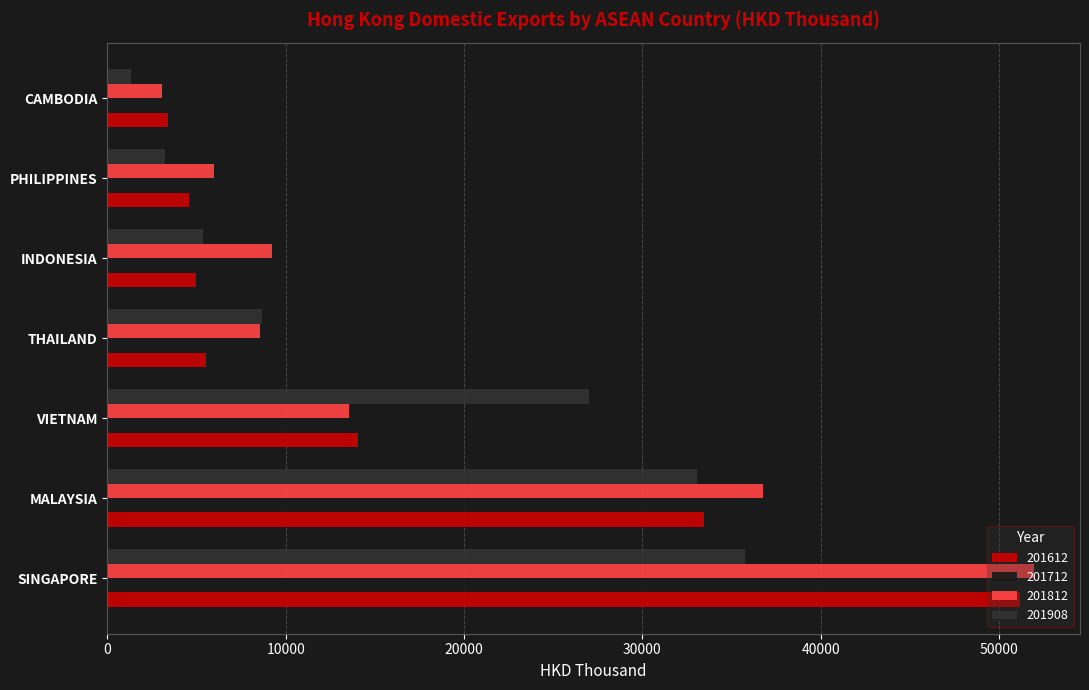

How many data points in 201908 are above 8698?

4